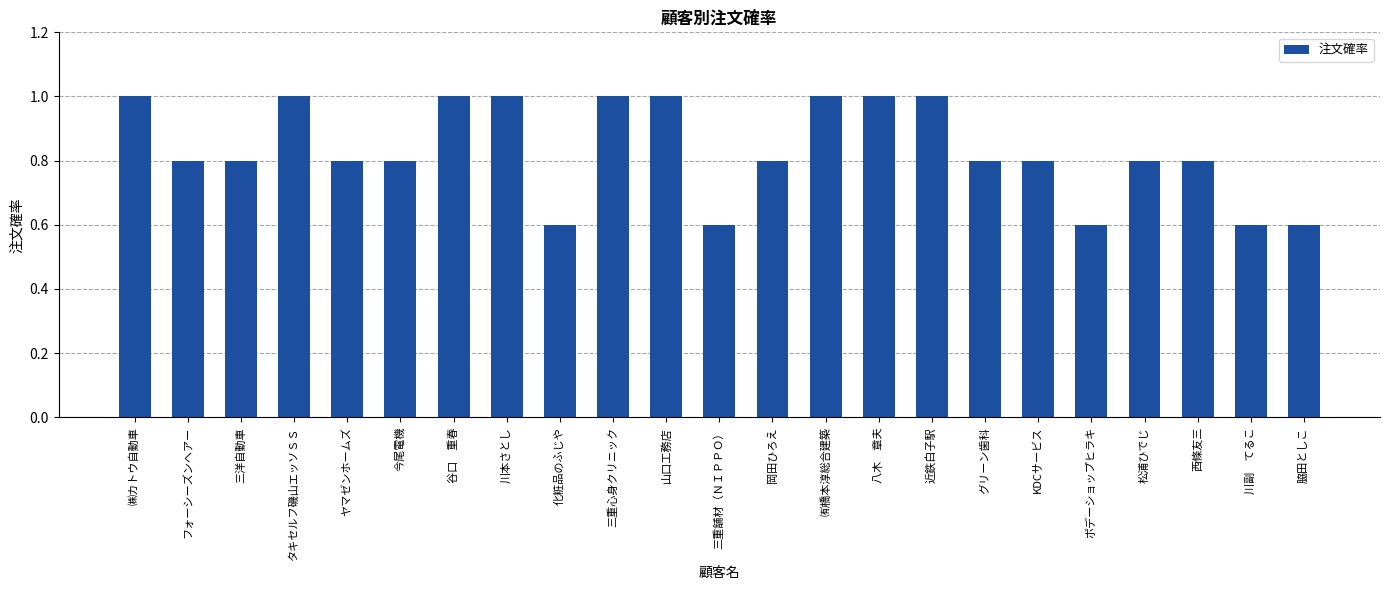

Which has a higher value, 岡田ひろえ or ㈲橋本淳総合建築?

㈲橋本淳総合建築